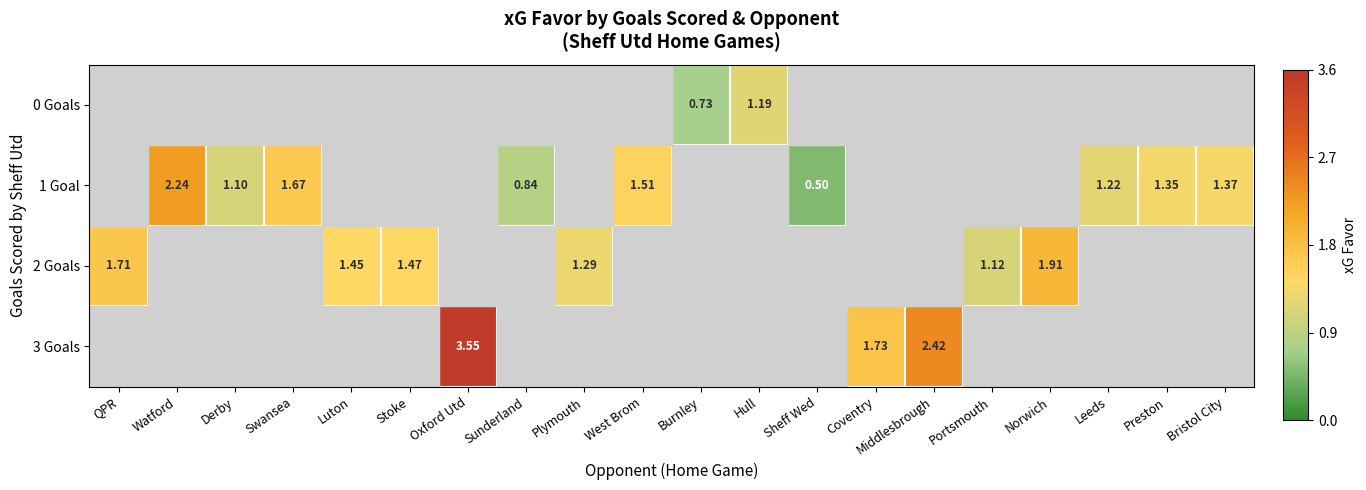

The 0 Goals series shows 1.8 at Hull. True or false?

False